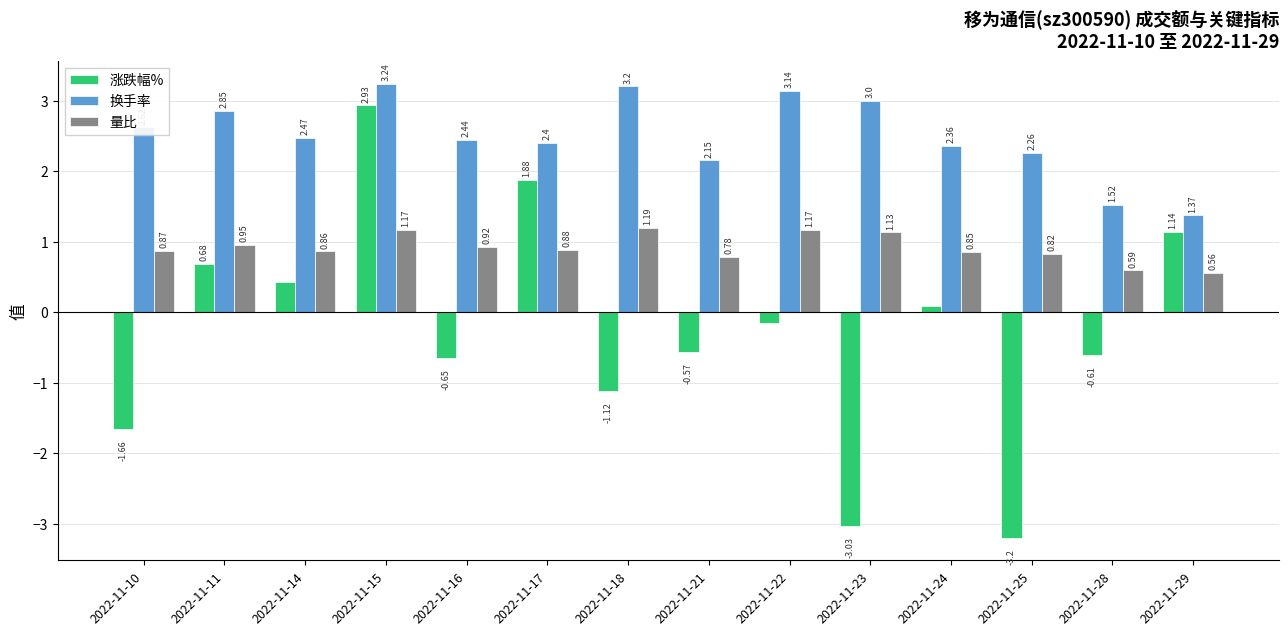

List the series in order of their overall mean, lowest first.

涨跌幅%, 量比, 换手率